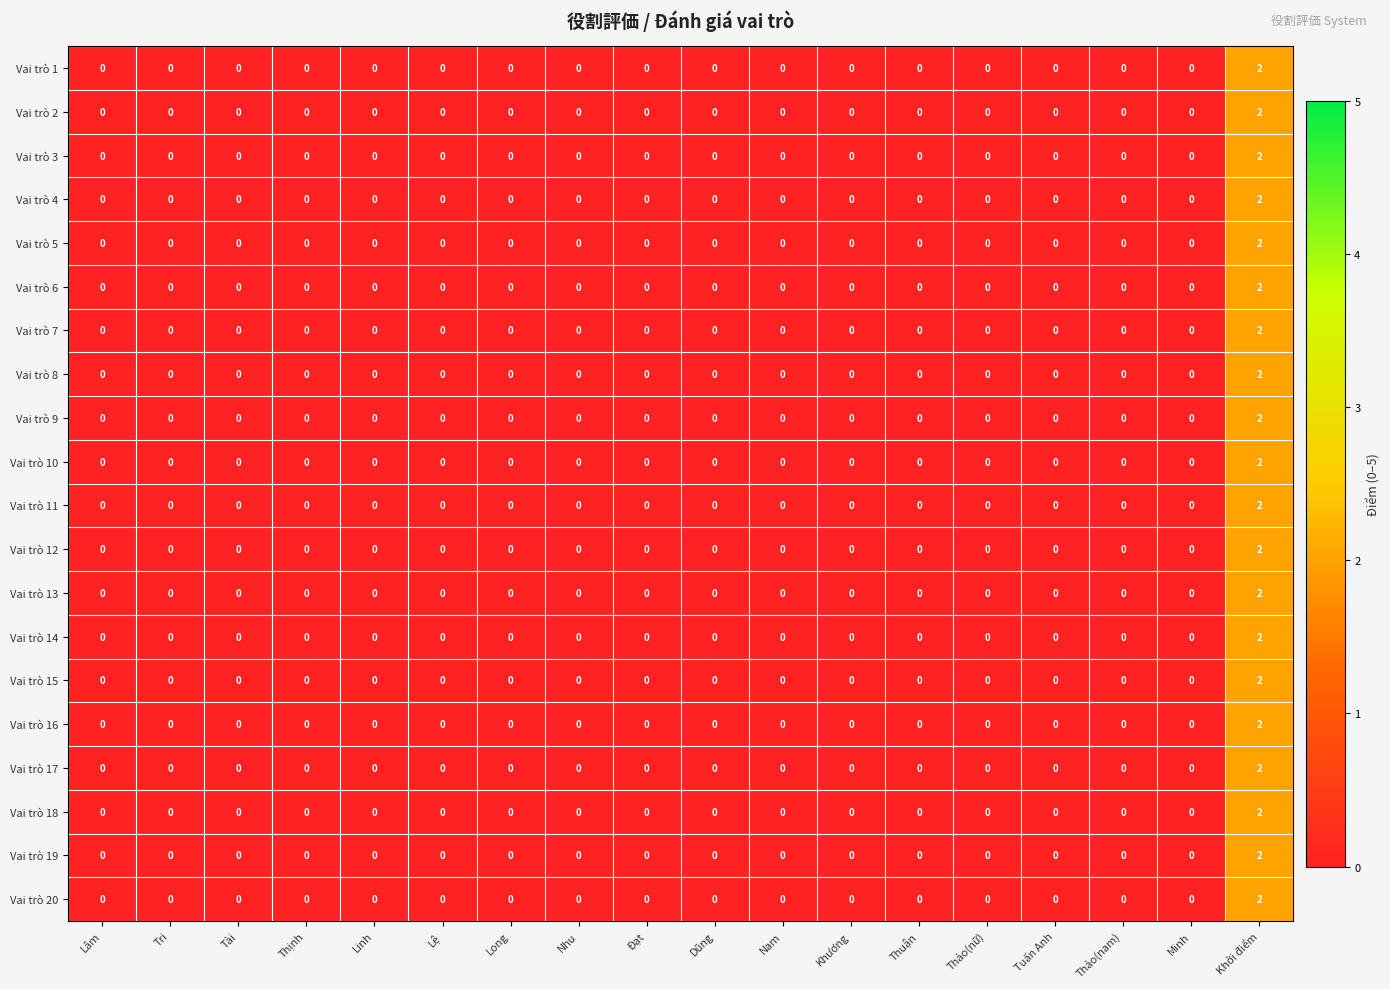

At which category is the sum across all series the highest?

Khởi điểm